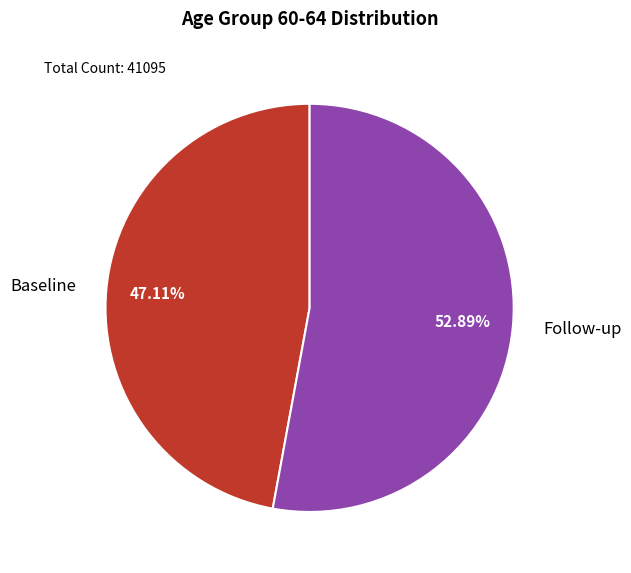

Which slice is the largest?

Follow-up